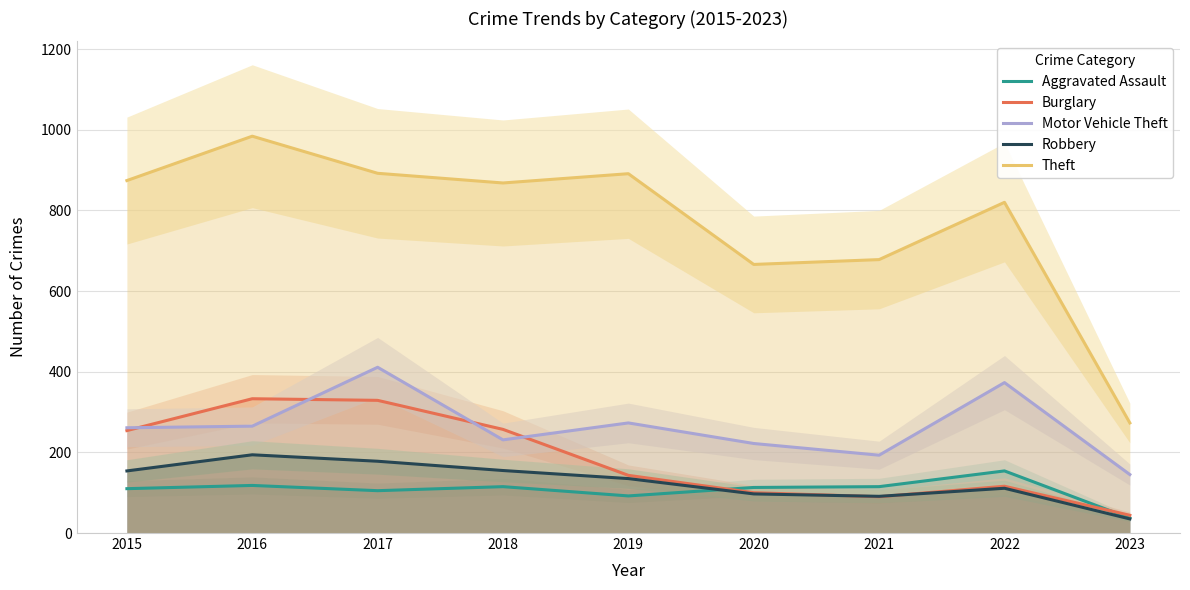

What is the spread (max minus min) of values at 2018?

753